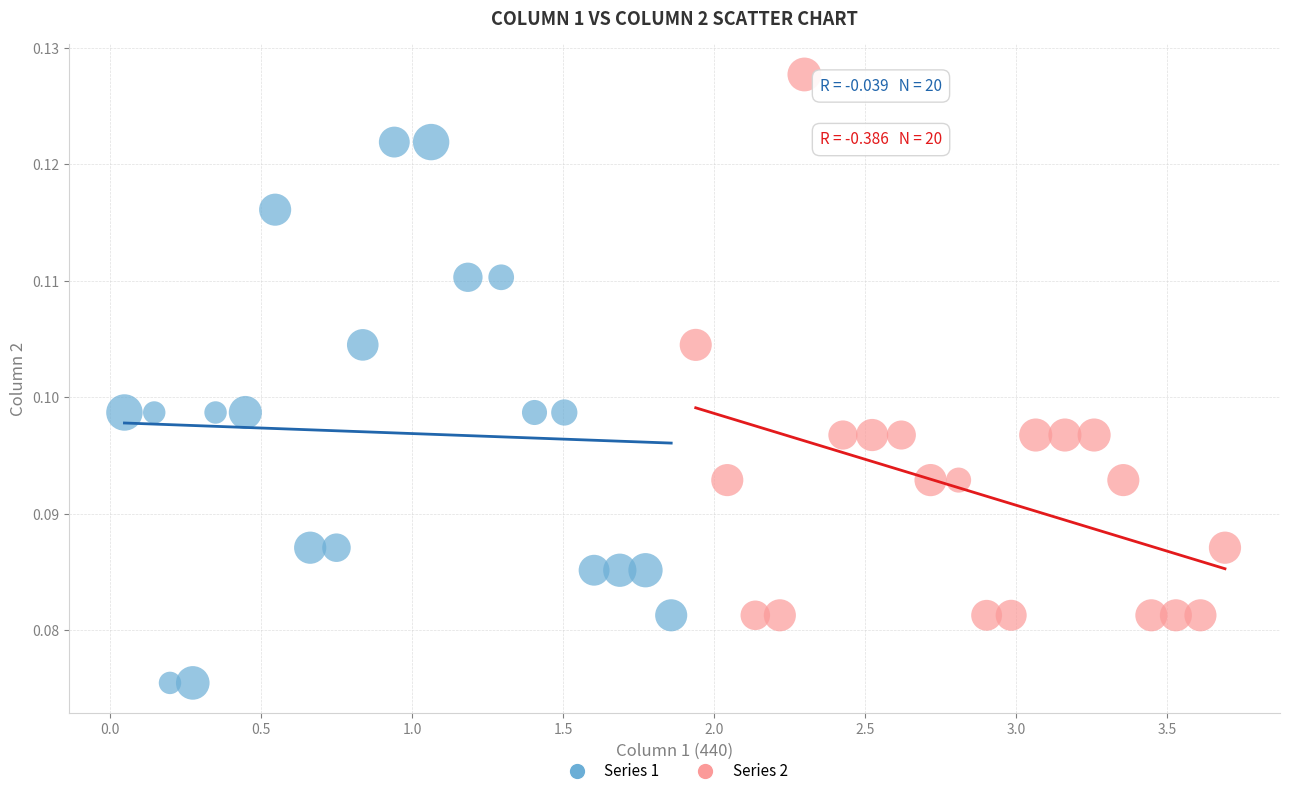

Which series reaches the maximum Y coordinate?

Series 2